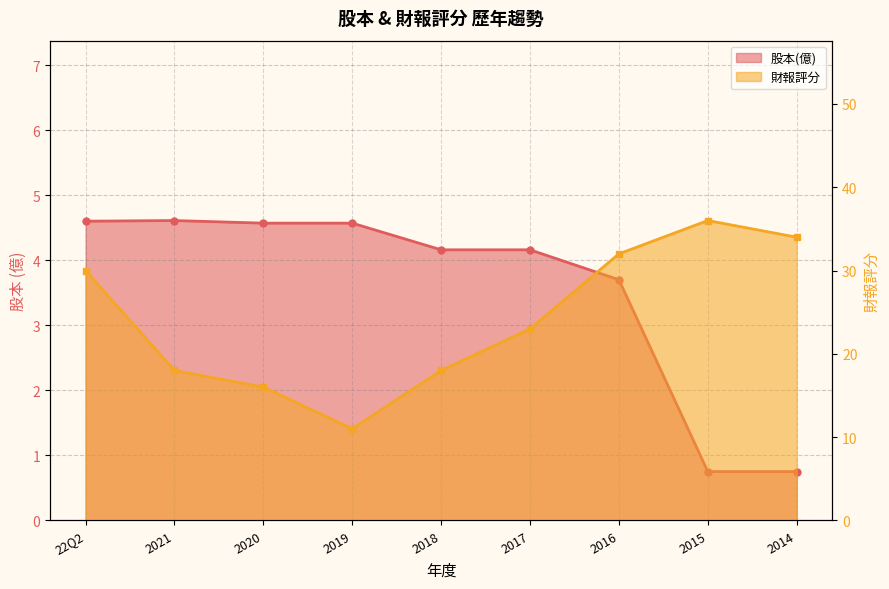

What is the total value across all series at 2015?

36.8